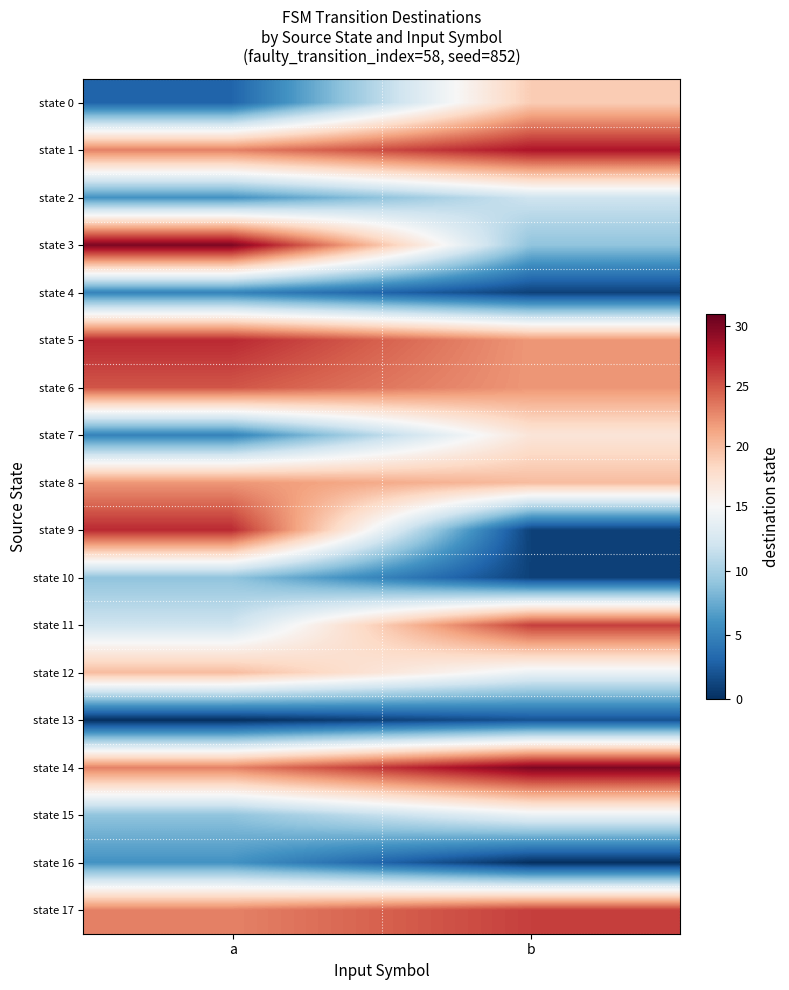

What is the total value across all series at b?

264